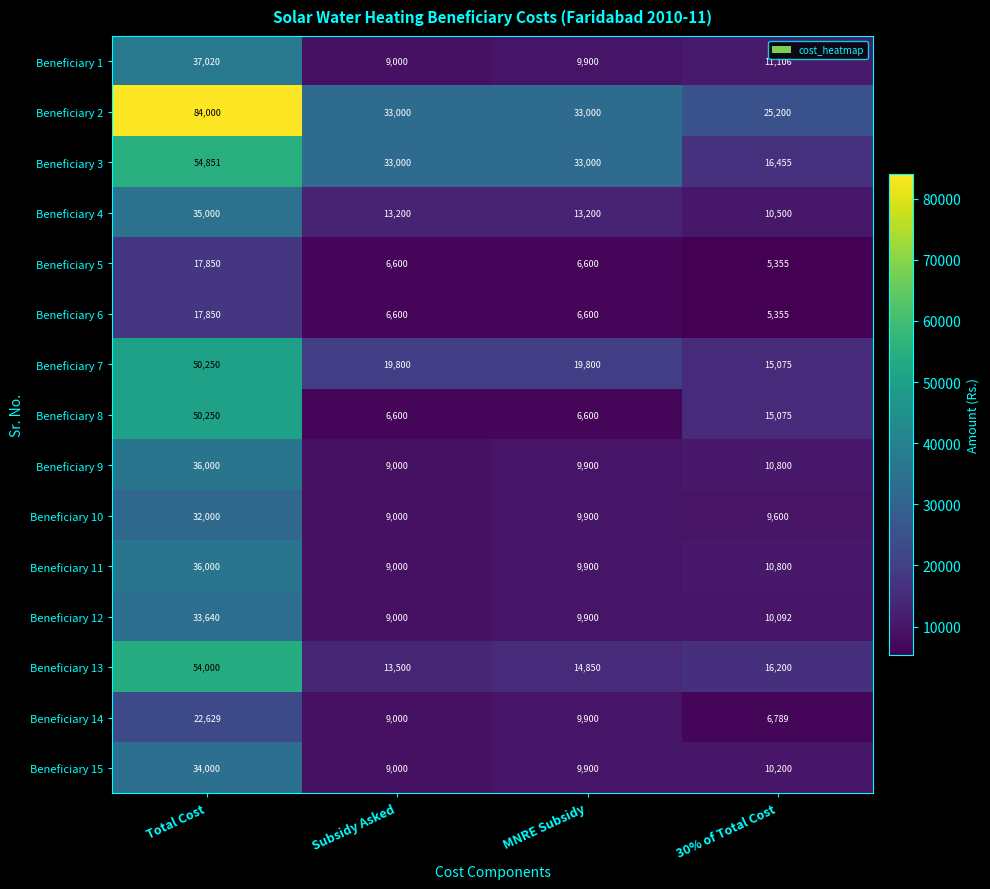

What is the total value across all series at 30% of Total Cost?

178602